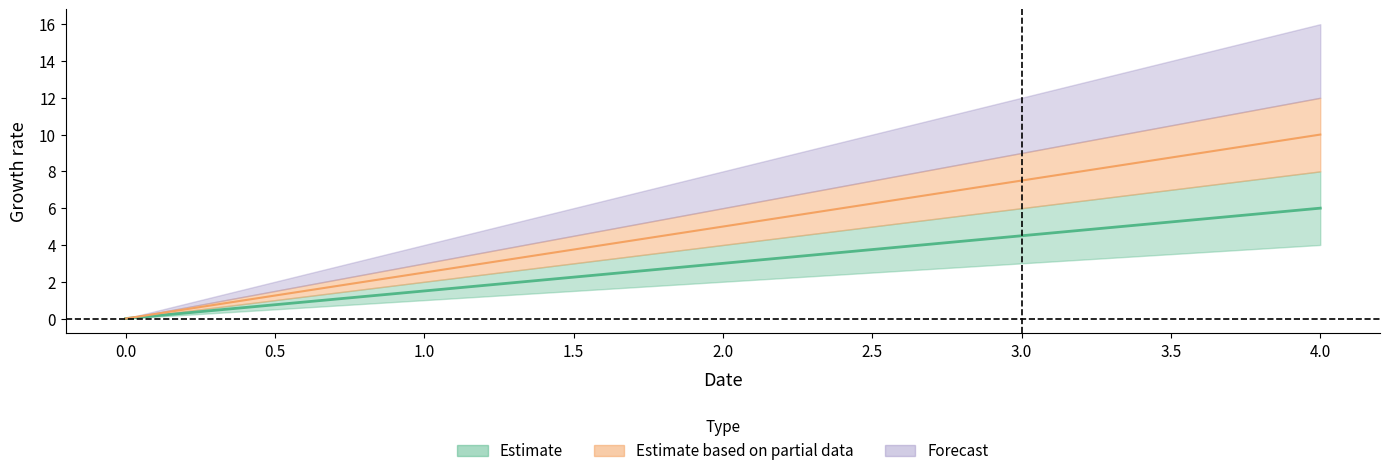

True or false: col_2 has more than 0 points higher than both neighbors.

False